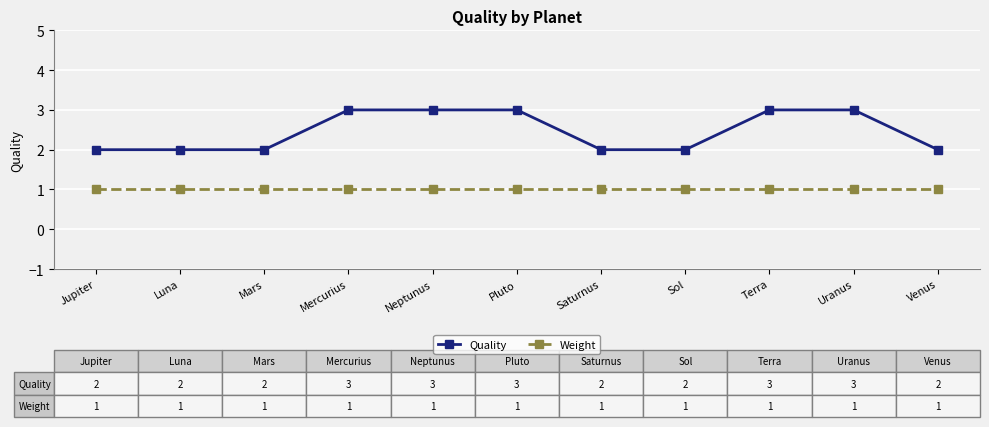

What value does the Quality series have at Saturnus?

2